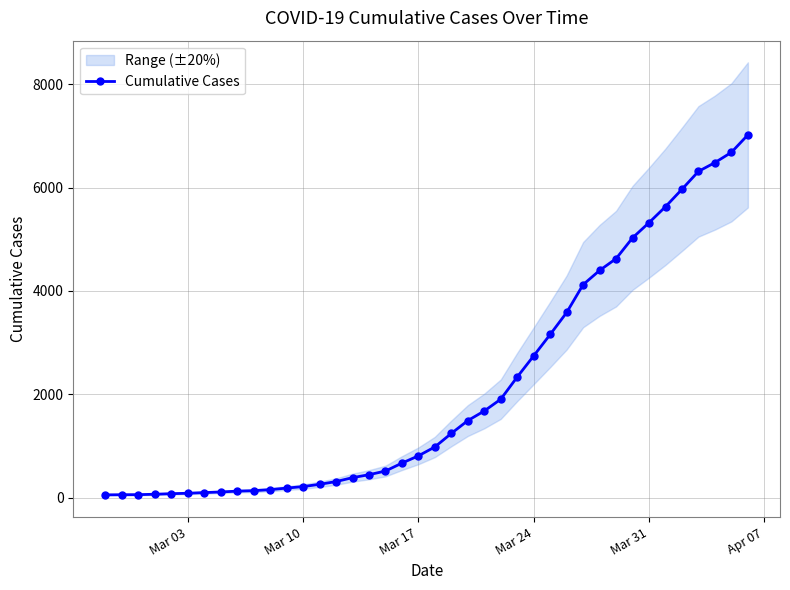

What is the maximum value for Cumulative Cases?

7019